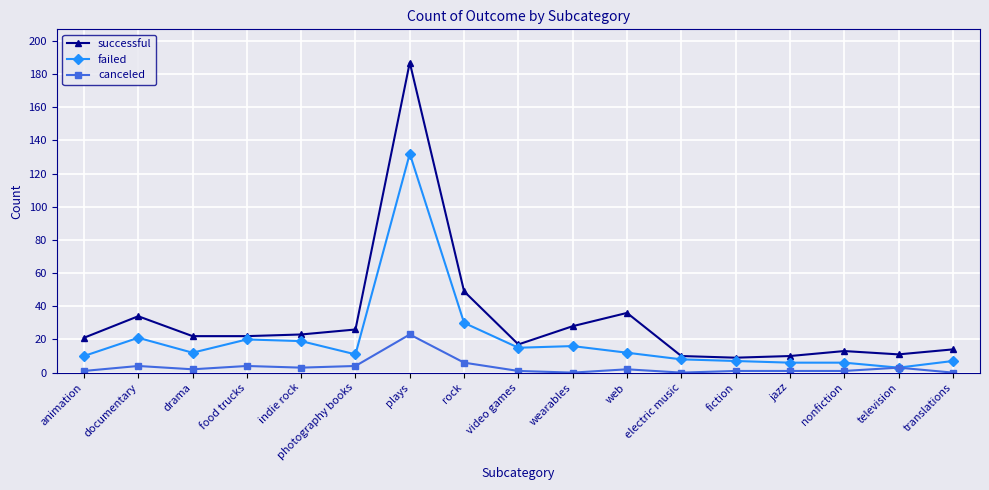

List the series in order of their overall mean, lowest first.

canceled, failed, successful